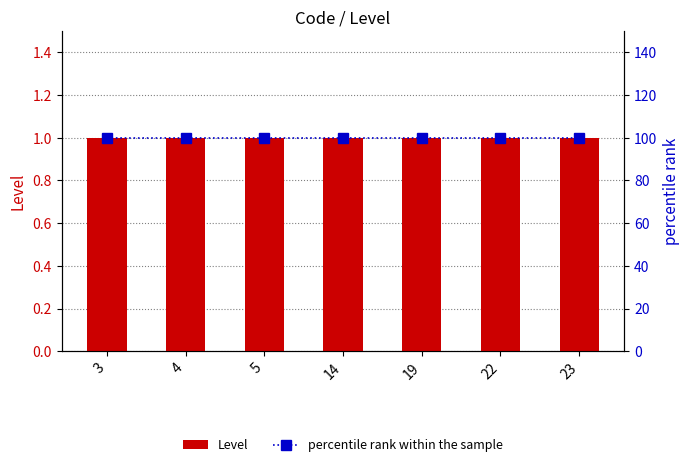

Reading left to right, what are all the values shown in this chart?

Level: 3=1	4=1	5=1	14=1	19=1	22=1	23=1
percentile rank within the sample: 3=100	4=100	5=100	14=100	19=100	22=100	23=100